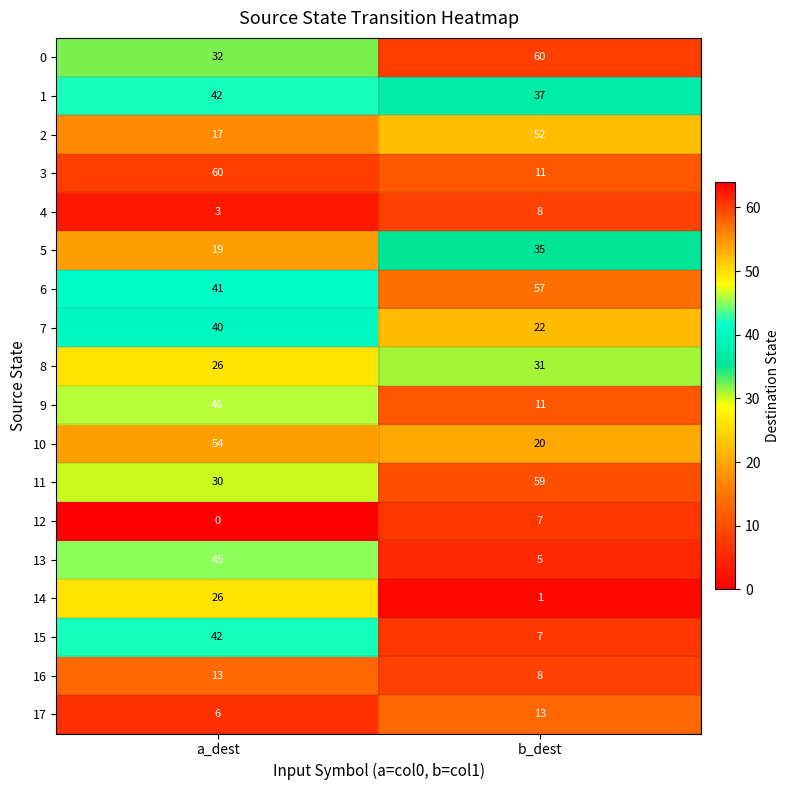

At which category is the sum across all series the highest?

a_dest